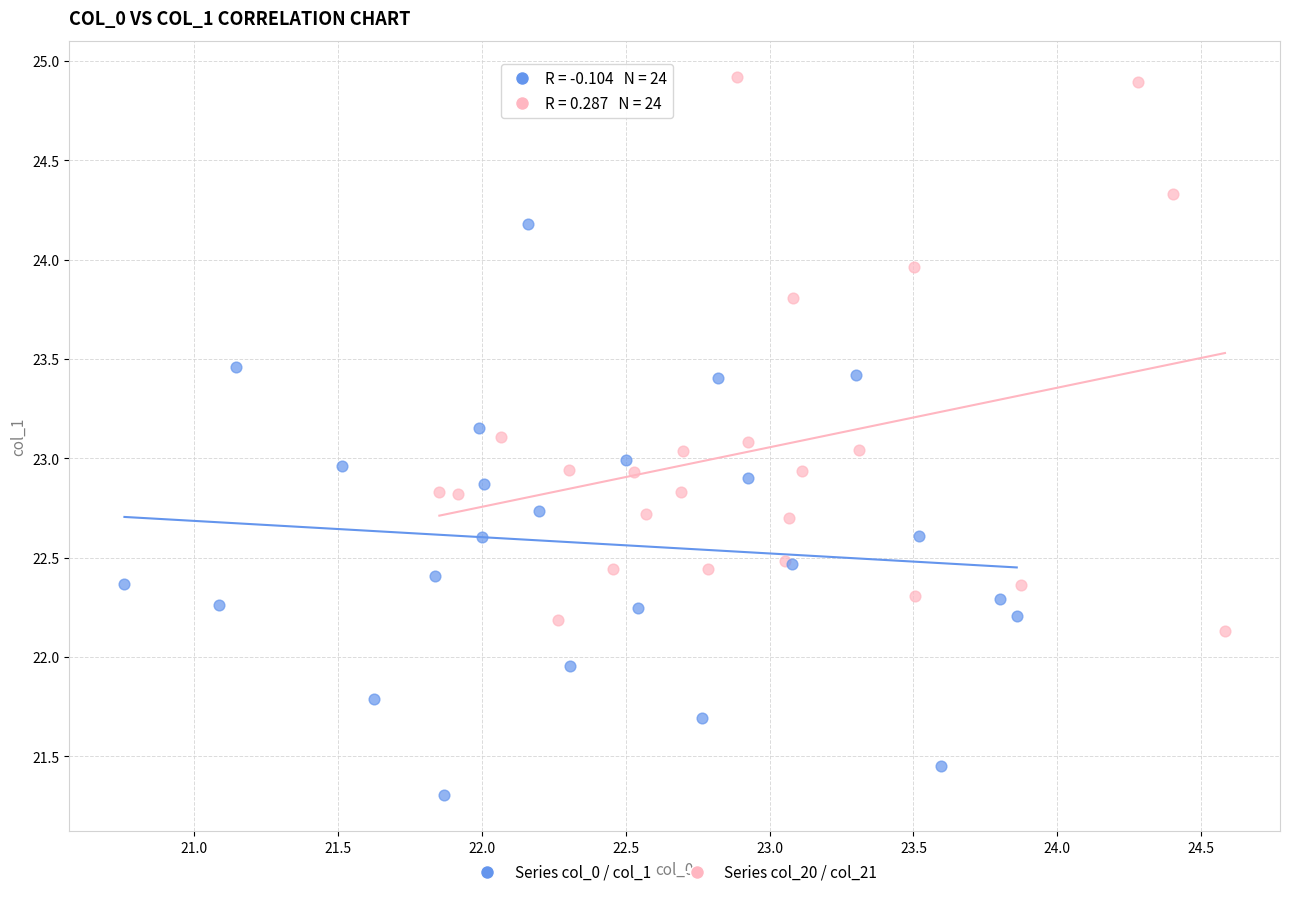

Which series contains the lowest Y value?

Series col_0 / col_1